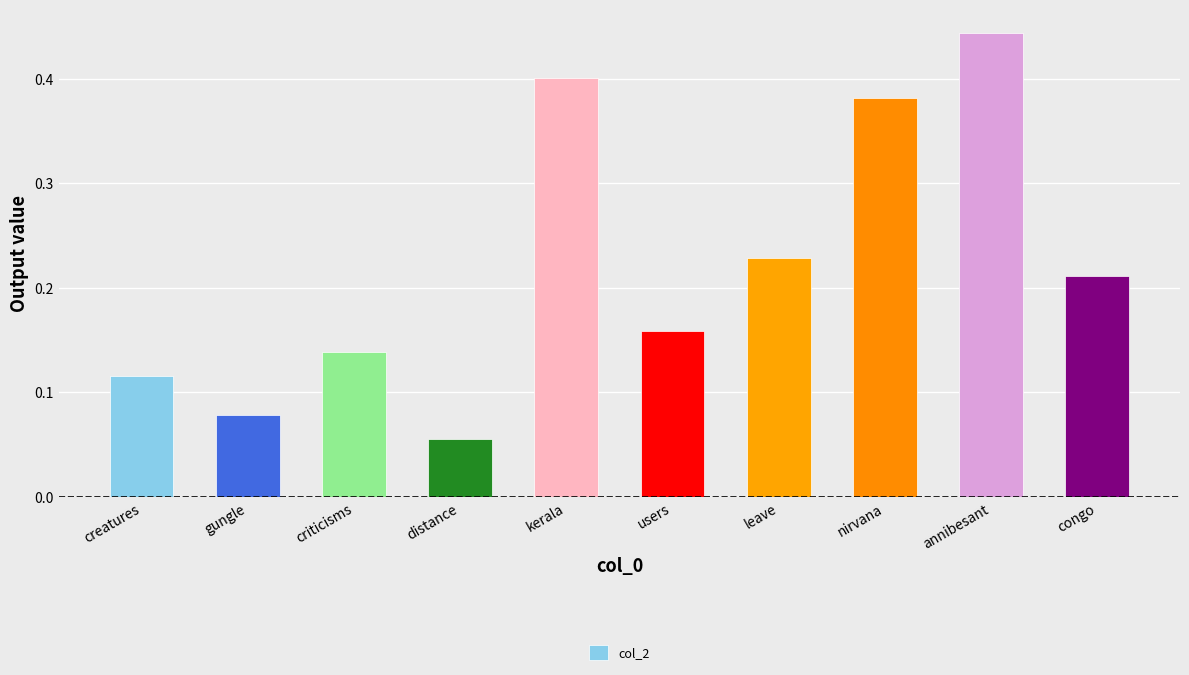

What is the sum of the values at criticisms and nirvana?

0.5